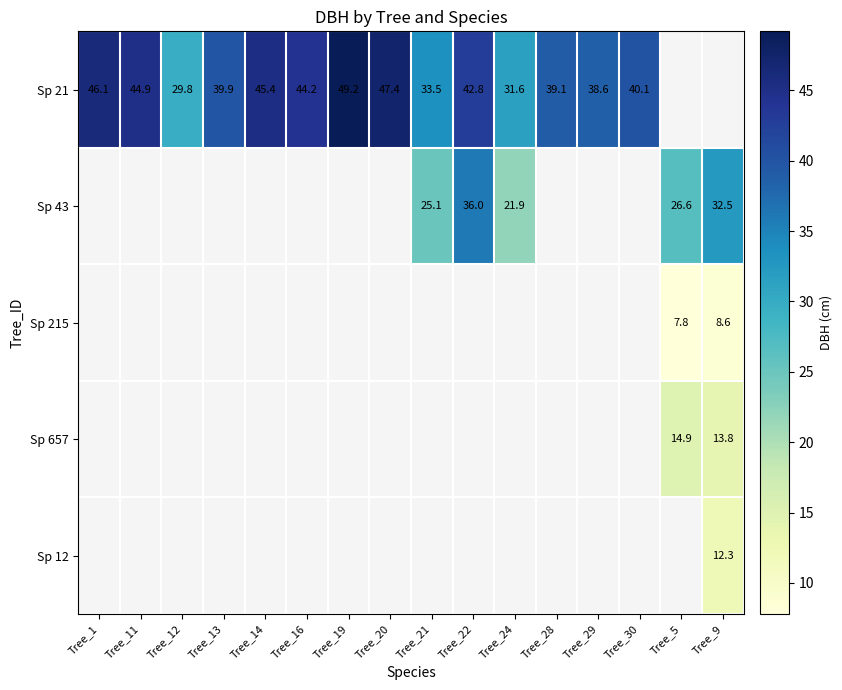

How many categories are shown in the chart?

16